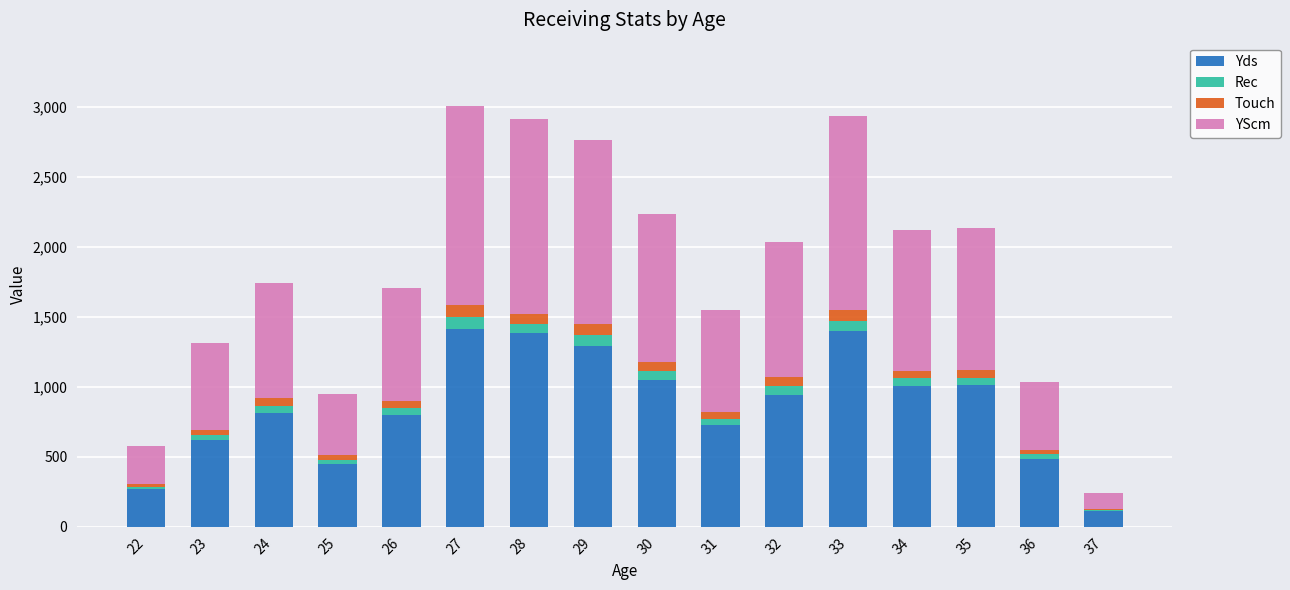

How many categories are shown in the chart?

16